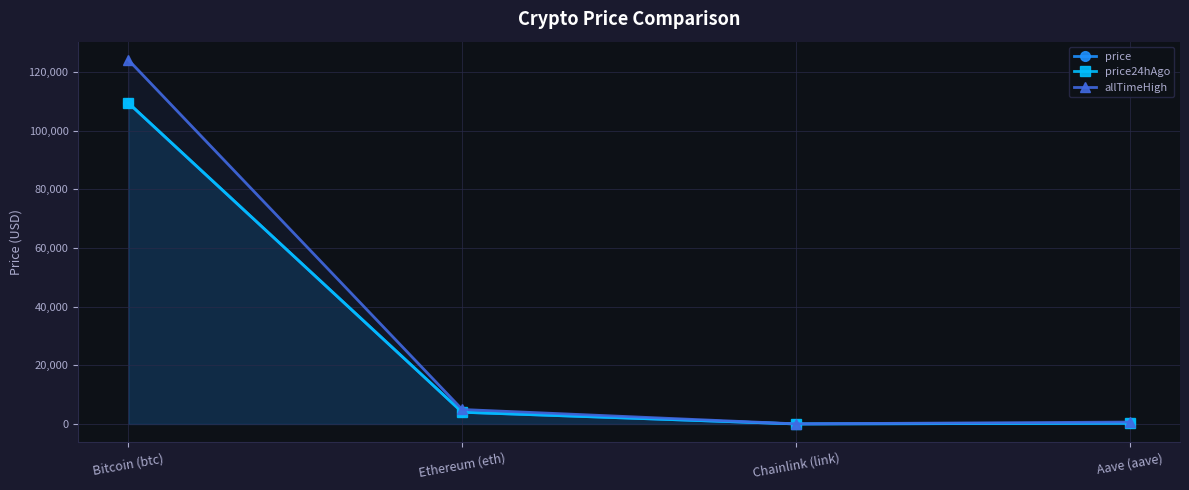

What is the minimum value for price24hAgo?

21.1